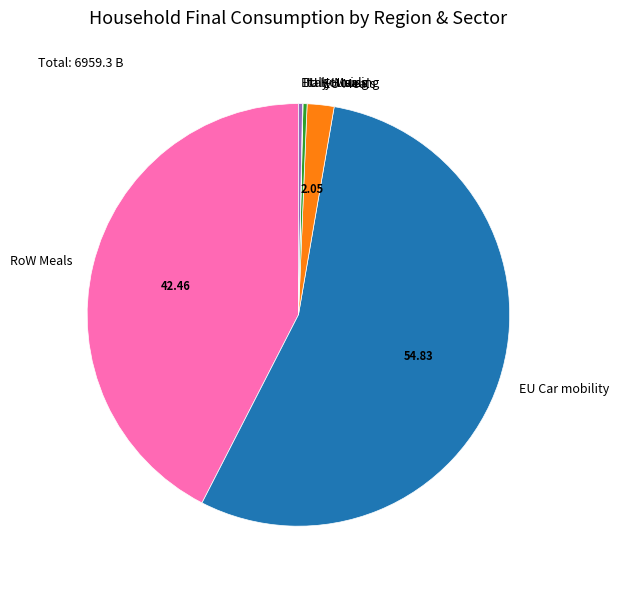

Is the sum of EU Housing and RoW Meals greater than half?

No